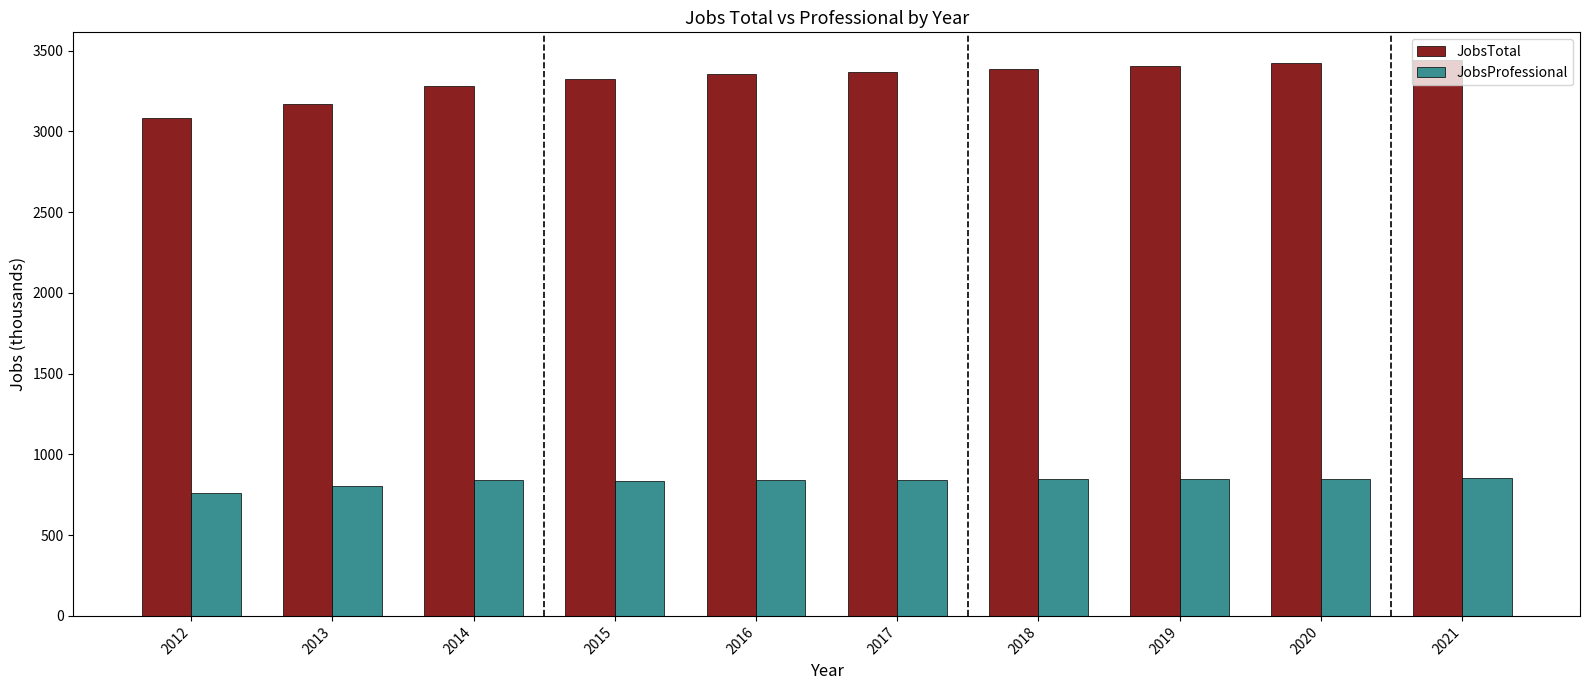

List the series in order of their peak value, highest first.

JobsTotal, JobsProfessional